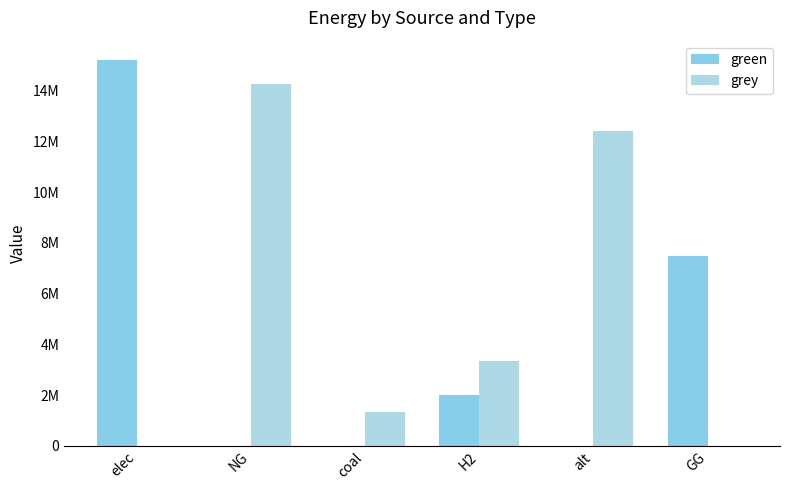

What is the label of the 4th bar from the right?

coal